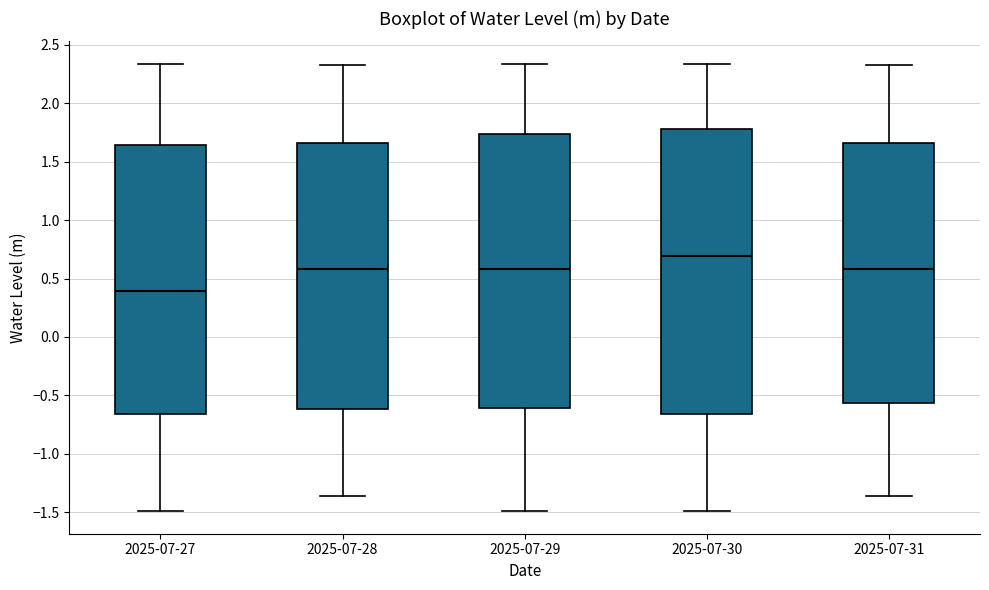

Which box is the tallest, from its lower edge to its upper edge?

2025-07-30